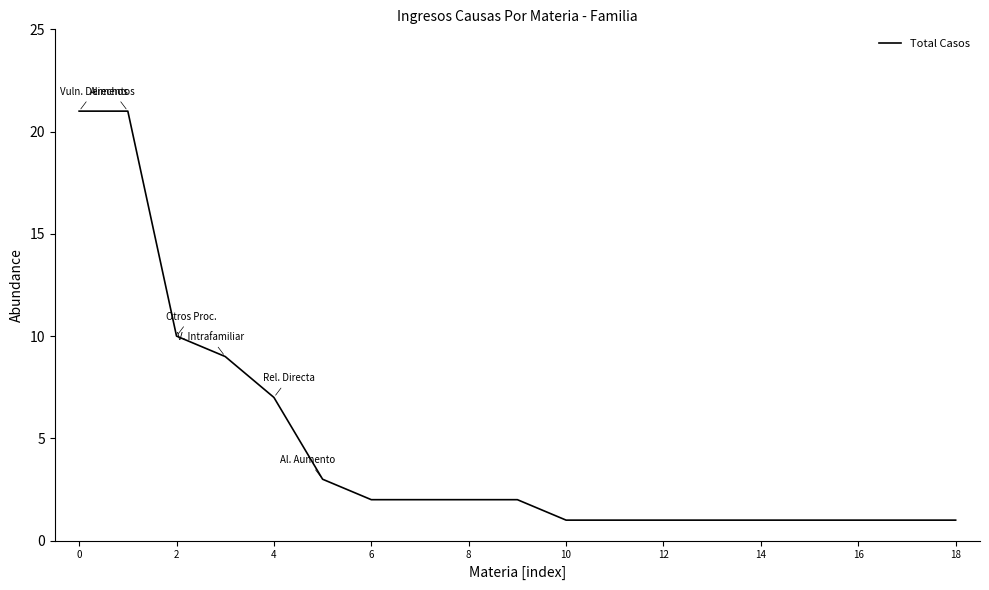

What is the sum of all values?

88